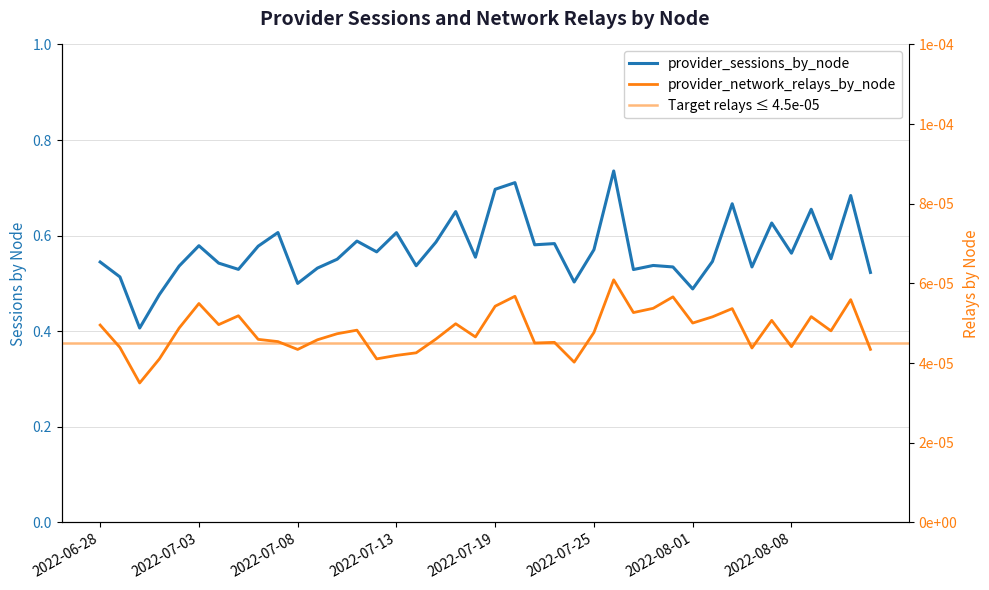

At which category does the chart reach its minimum across all series?

2022-06-30